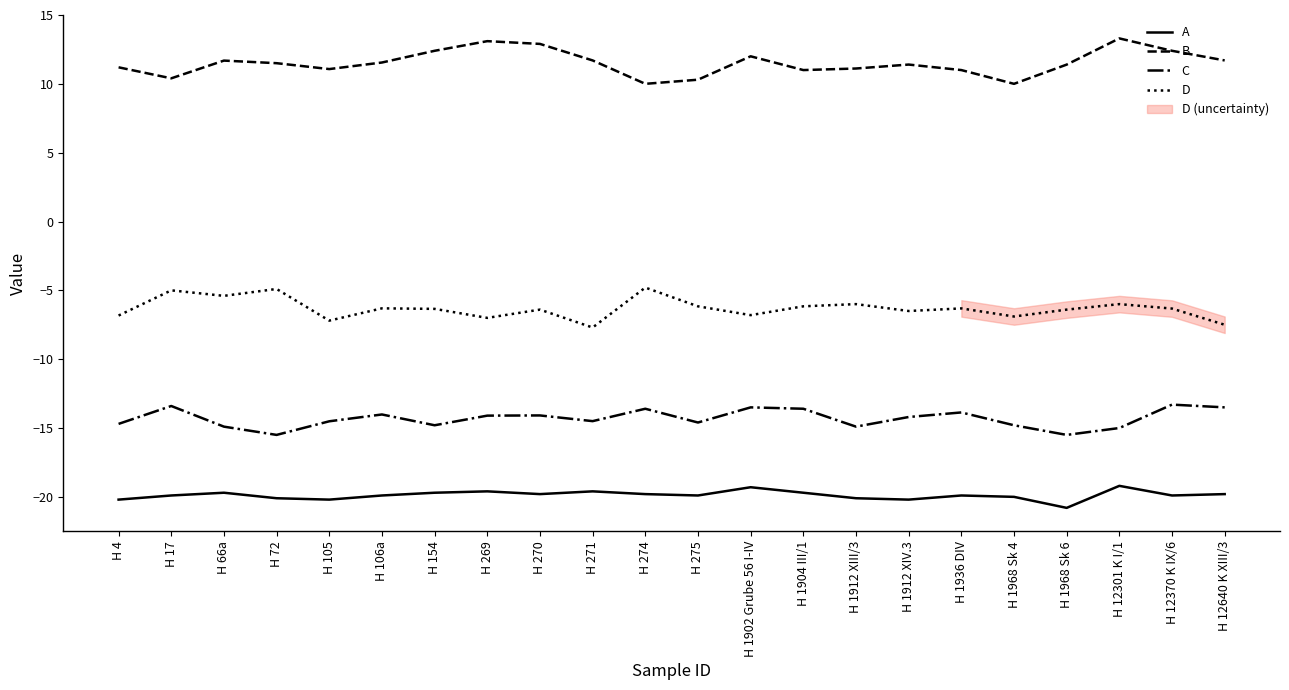

True or false: D has a value of -6.8 at H 4.

True